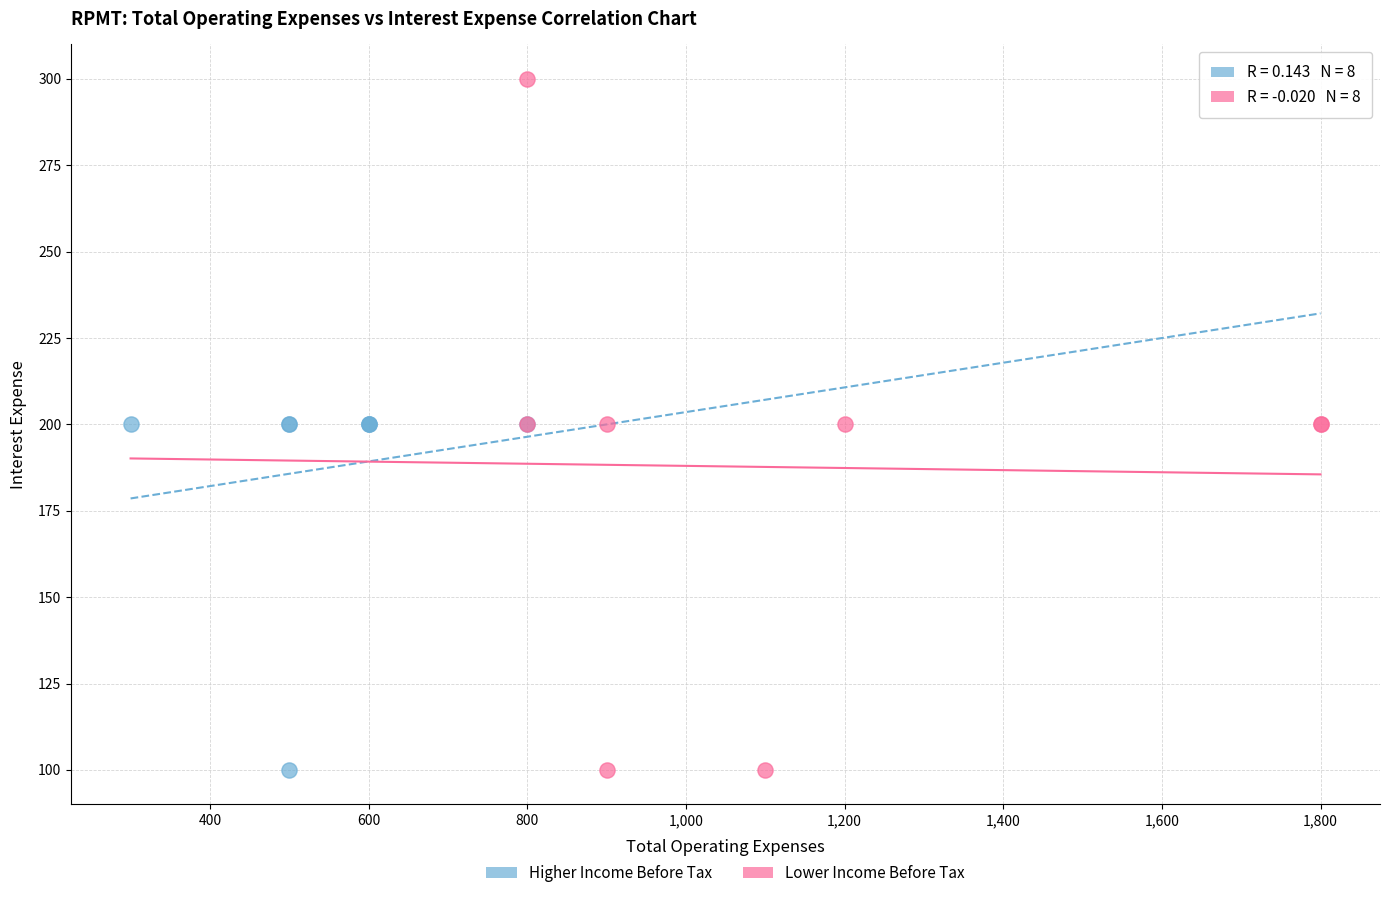

What are all the series names shown in the legend?

Higher Income Before Tax, Lower Income Before Tax